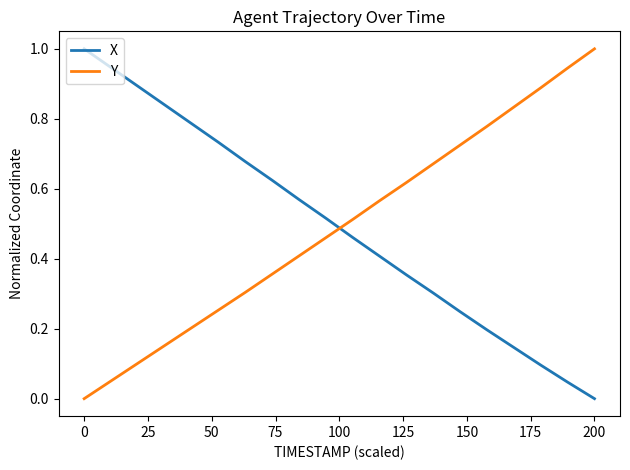

True or false: Y has more than 0 points higher than both neighbors.

False